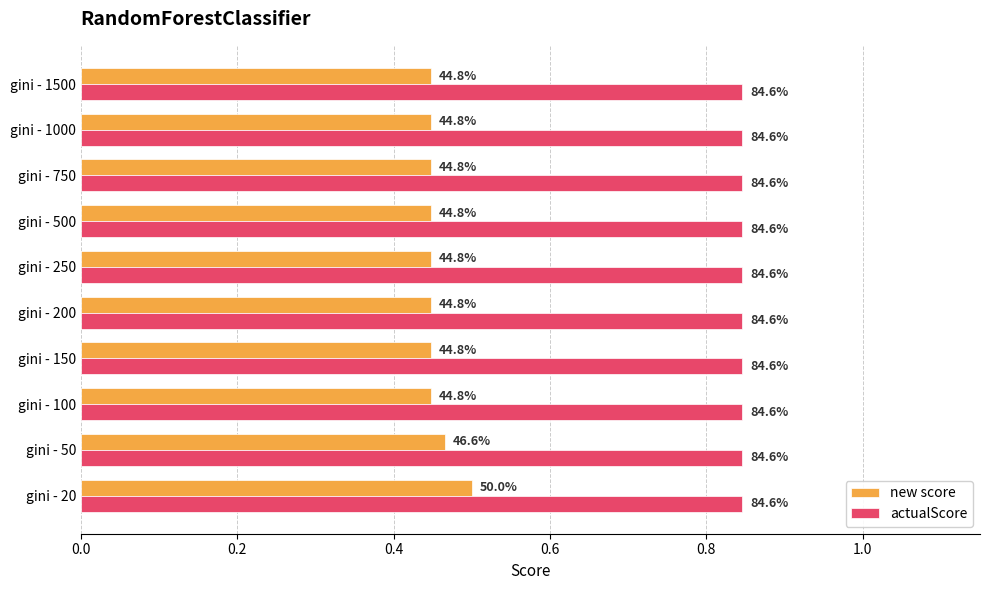

What are all the series names shown in the legend?

new score, actualScore